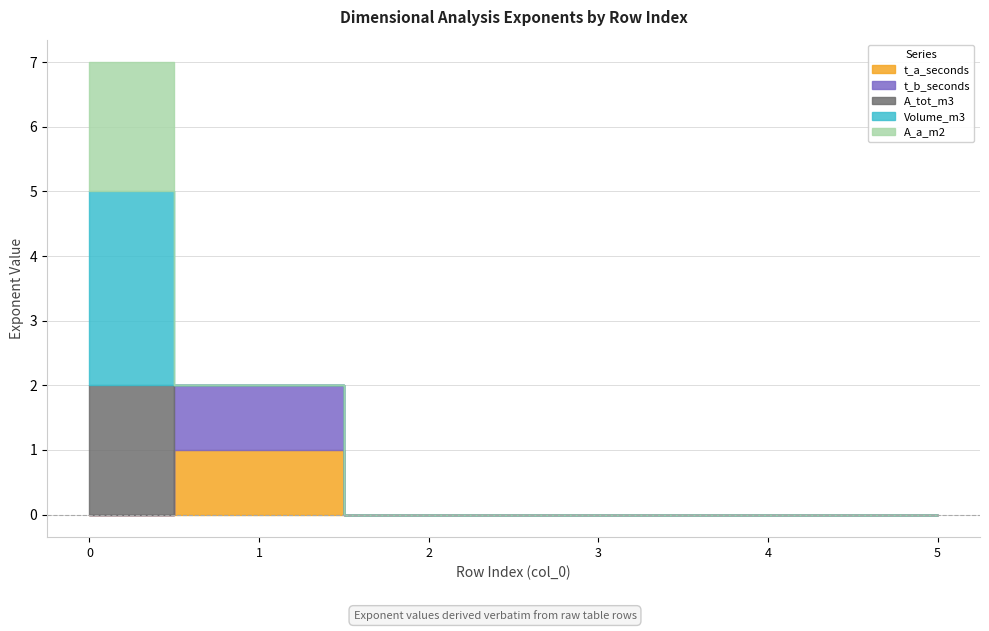

What is the greatest value displayed?

3